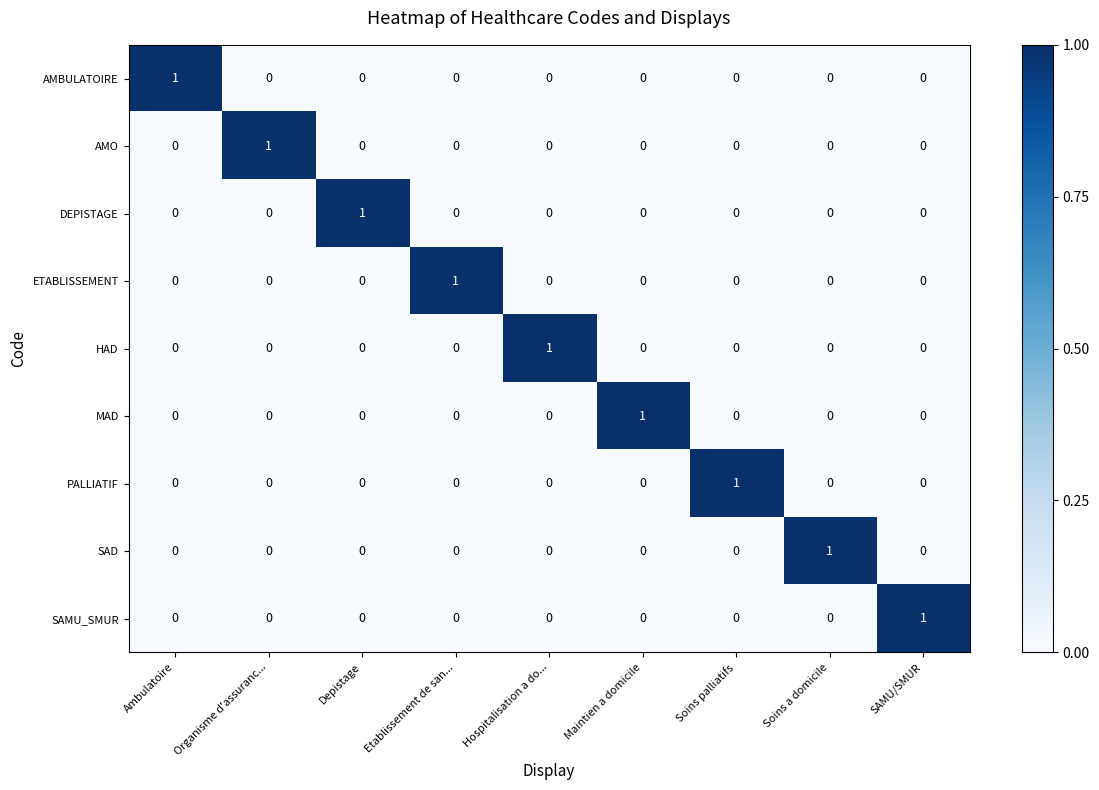

Count the AMBULATOIRE values in the range 0 to 1.

9